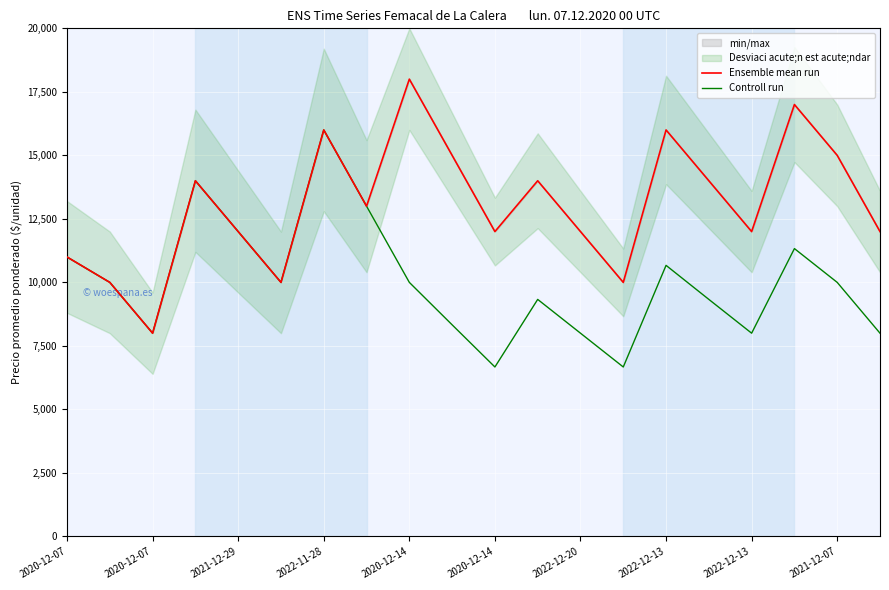

The value of Controll run at 2021-12-07 is 10000. True or false?

True